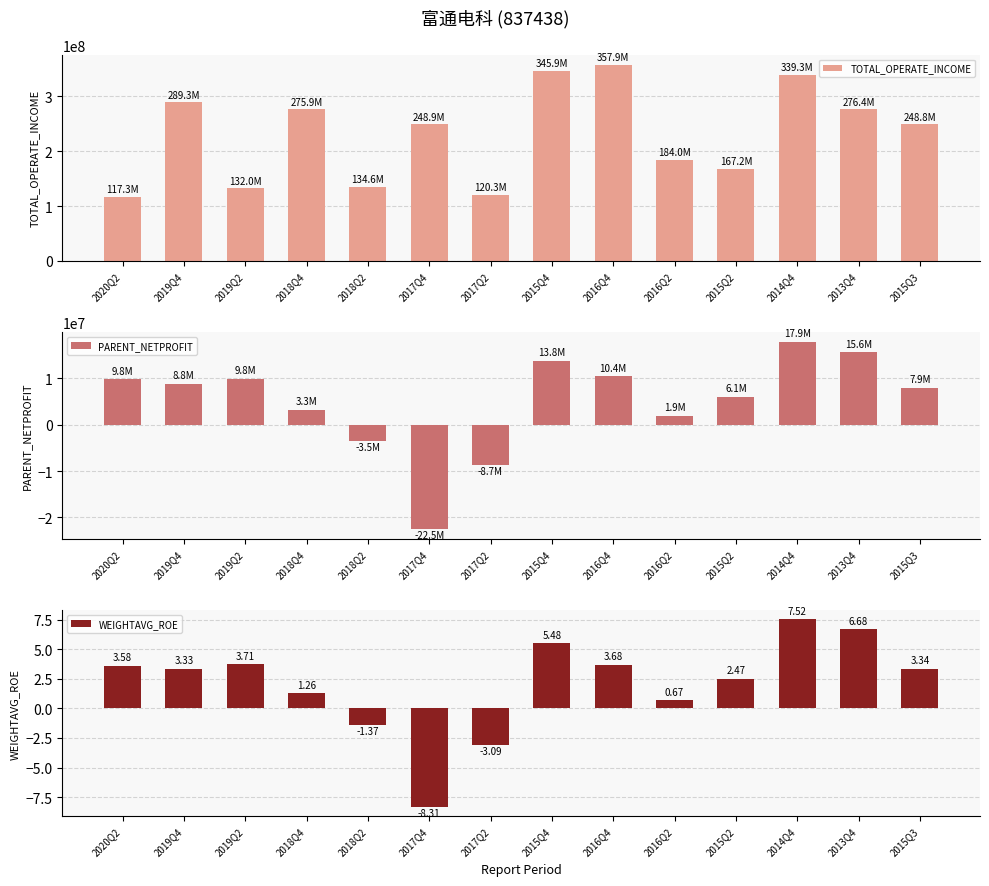

How many values in the TOTAL_OPERATE_INCOME series exceed 248871933?

7